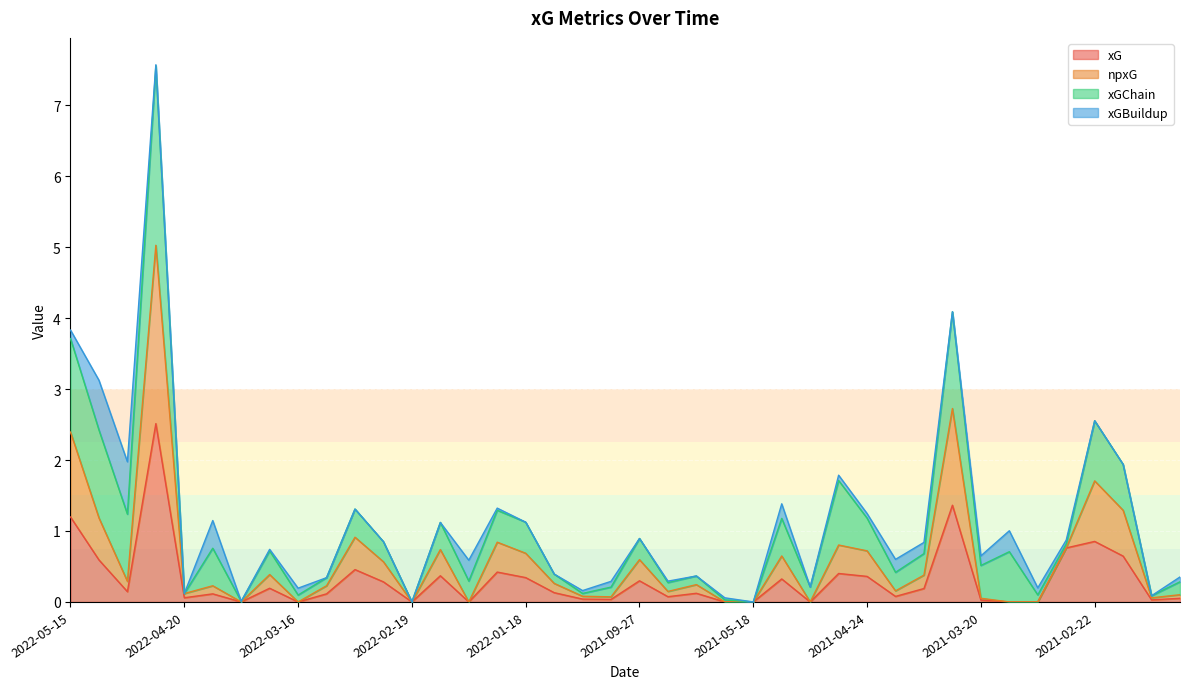

How many interior local peaks does the xG series have?

12